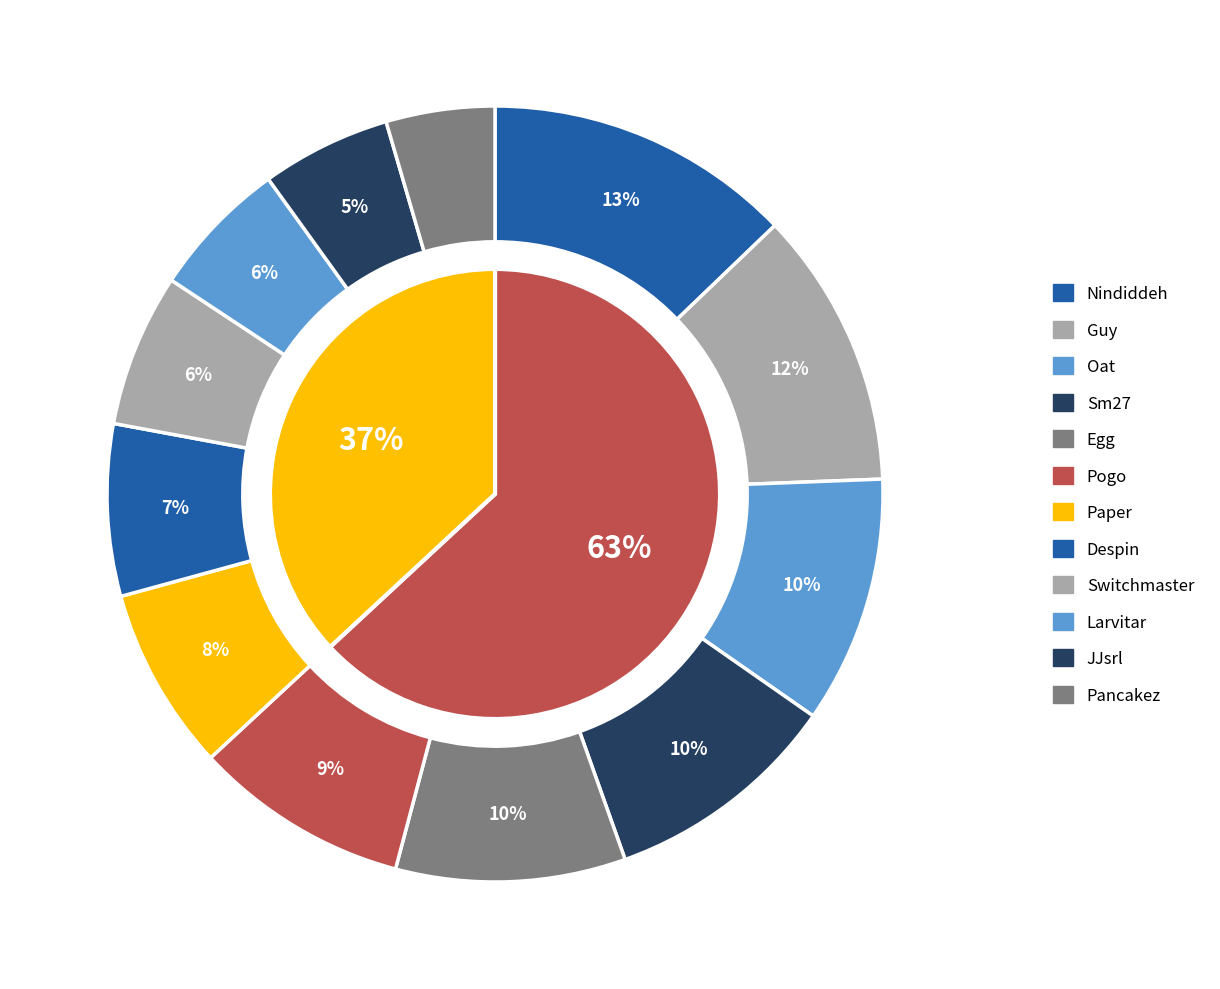

To the nearest percent, what is the combined percentage of Nindiddeh and Larvitar?

19%